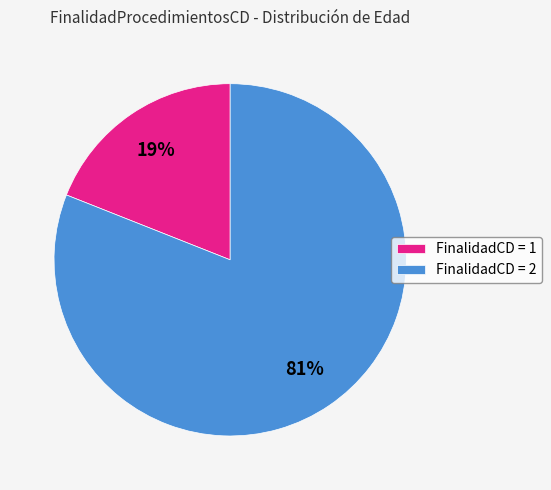

Which slice represents more than half of the pie?

FinalidadCD = 2